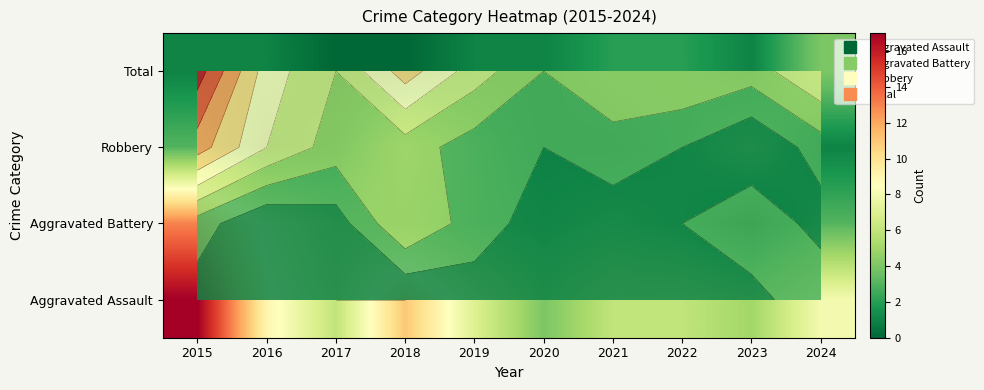

Which has a higher value, 2016 or 2017?

2016